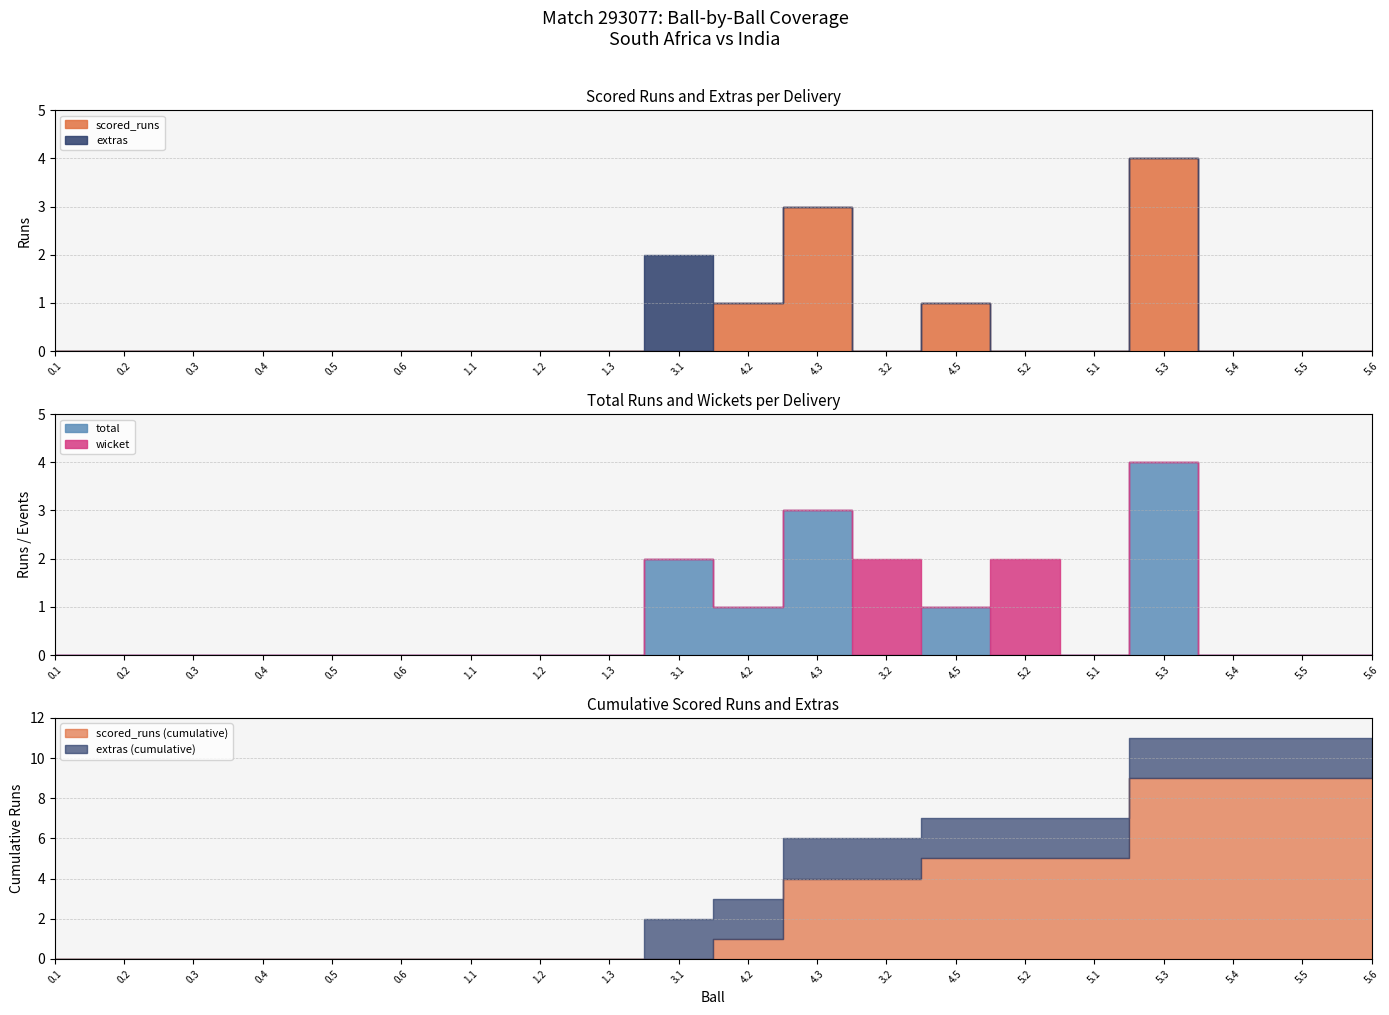

True or false: extras and total intersect in this chart.

False